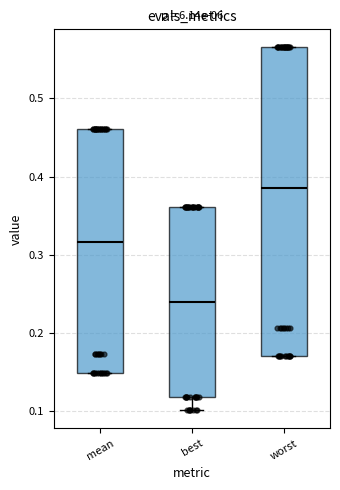

Where is the upper edge of the box for best on the y-axis? The values are not printed on the chart, so give them approximately, as read against the axis.

0.36